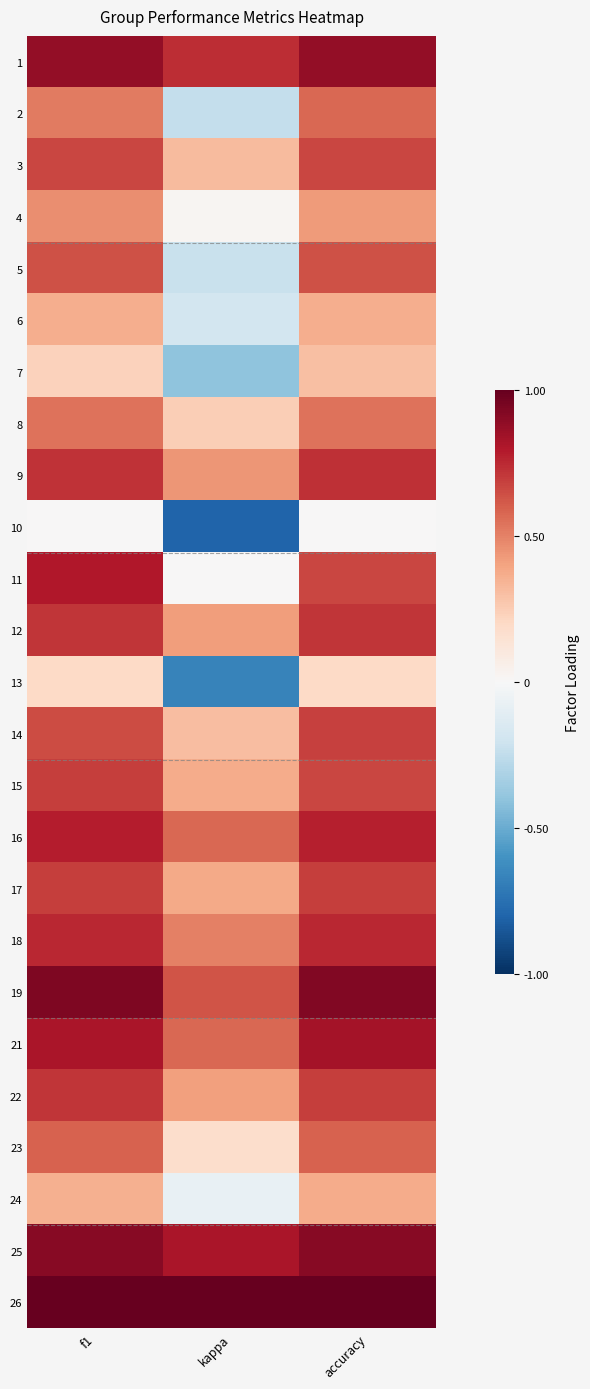

Between f1 and kappa, which is larger?

f1